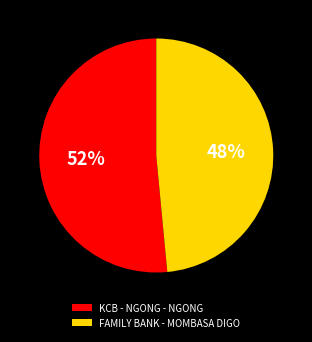

To the nearest percent, what is the average slice percentage?

50%